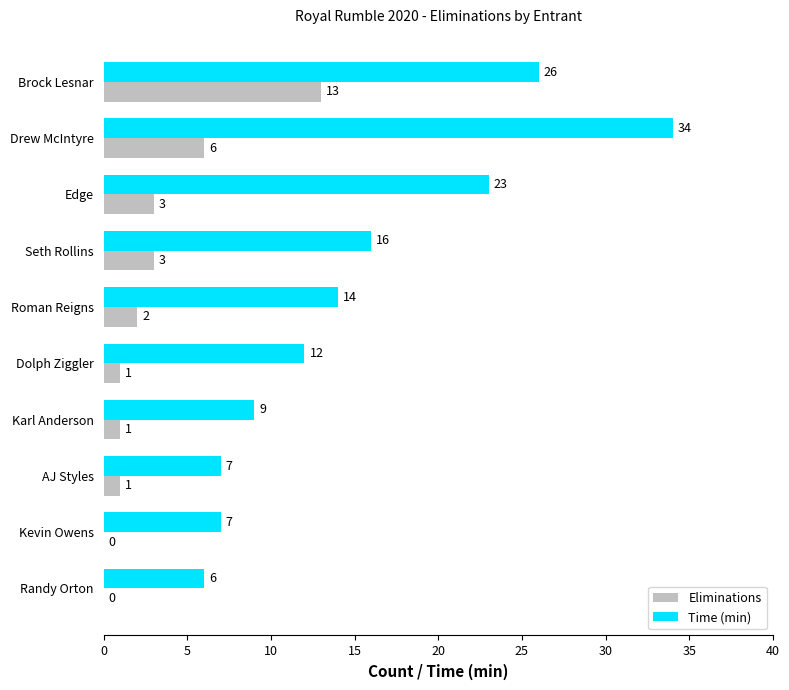

Which series changed the most between Seth Rollins and Randy Orton?

Time (min)